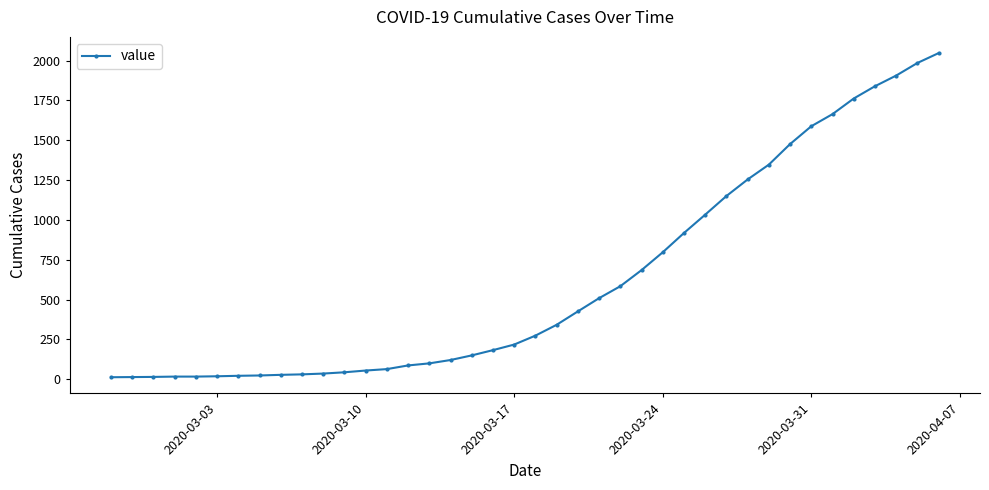

What is the sum of all values?

24844